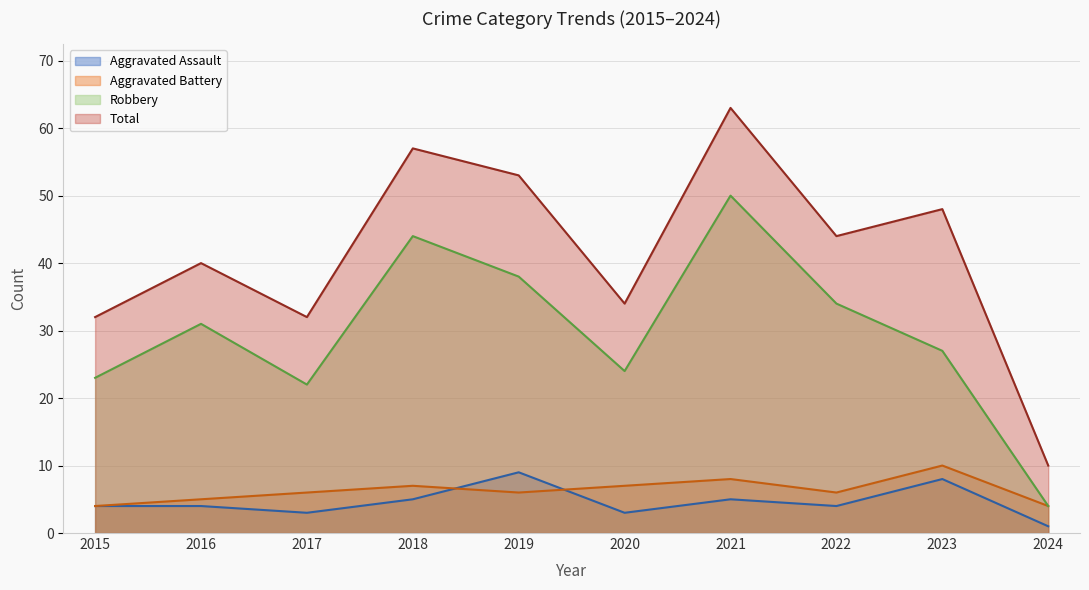

Count the number of categories in the chart.

10